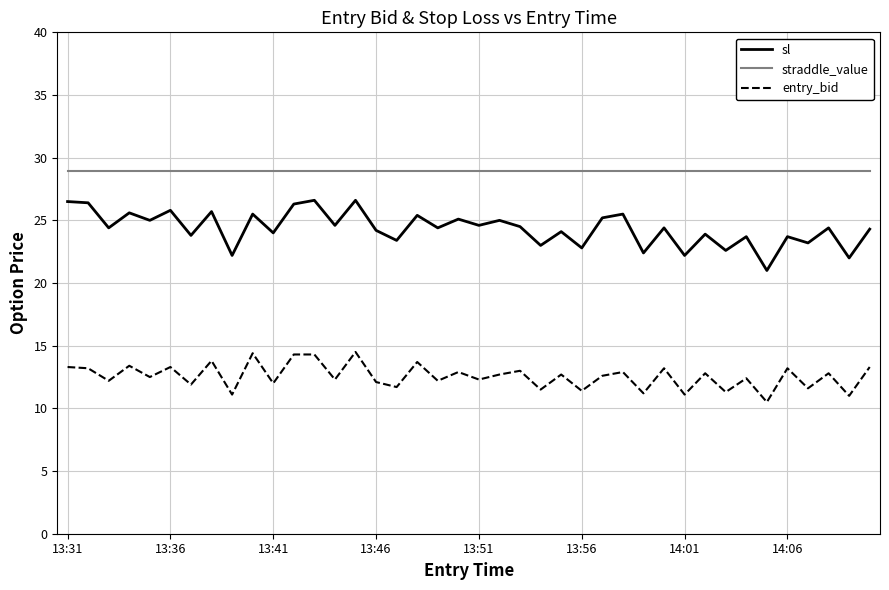

Which series has the widest spread of values?

sl